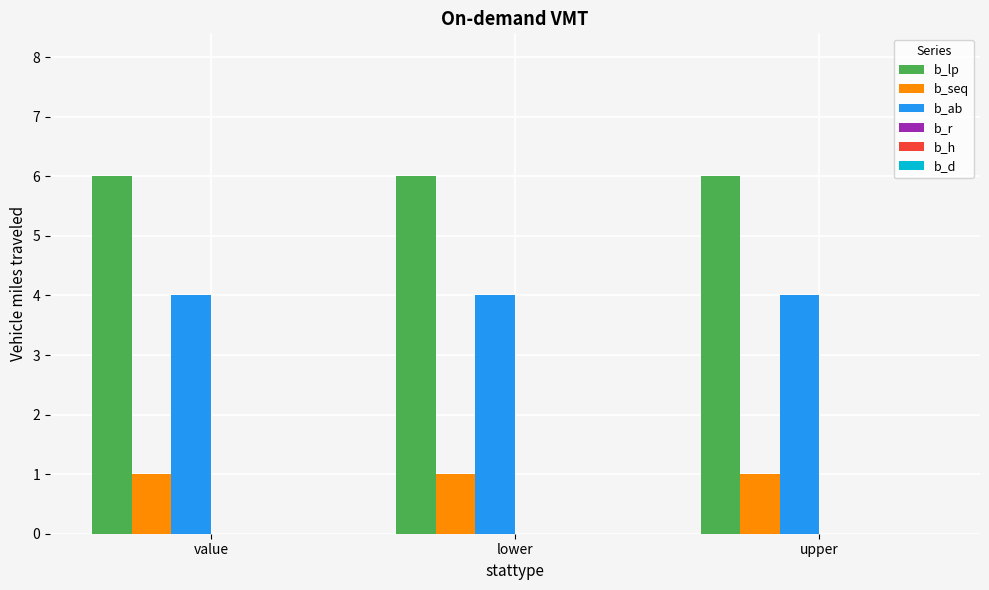

At how many categories does at least one series exceed 5?

3